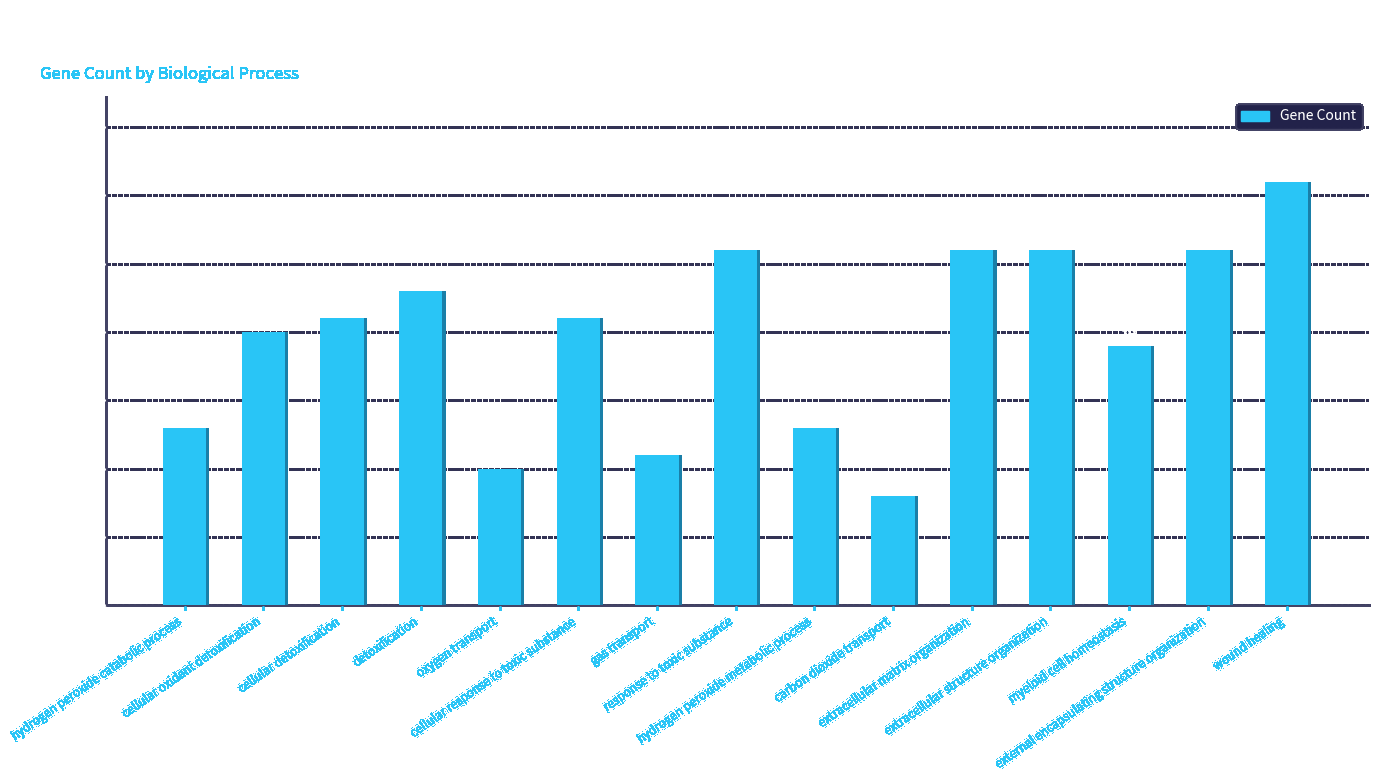

What is the approximate value at extracellular structure organization, to the nearest 5?

25